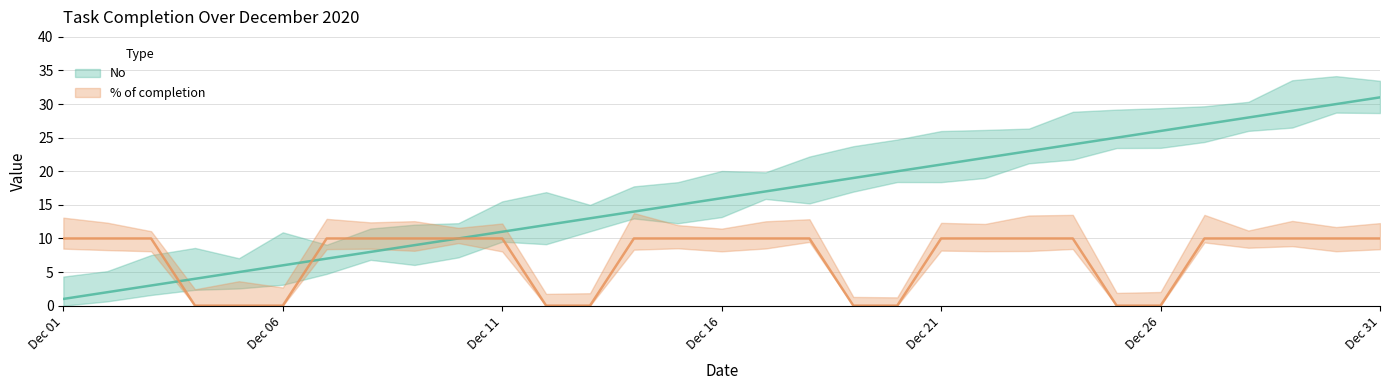

At 2020-12-12, list the series in order from largest to smallest.

No, % of completion